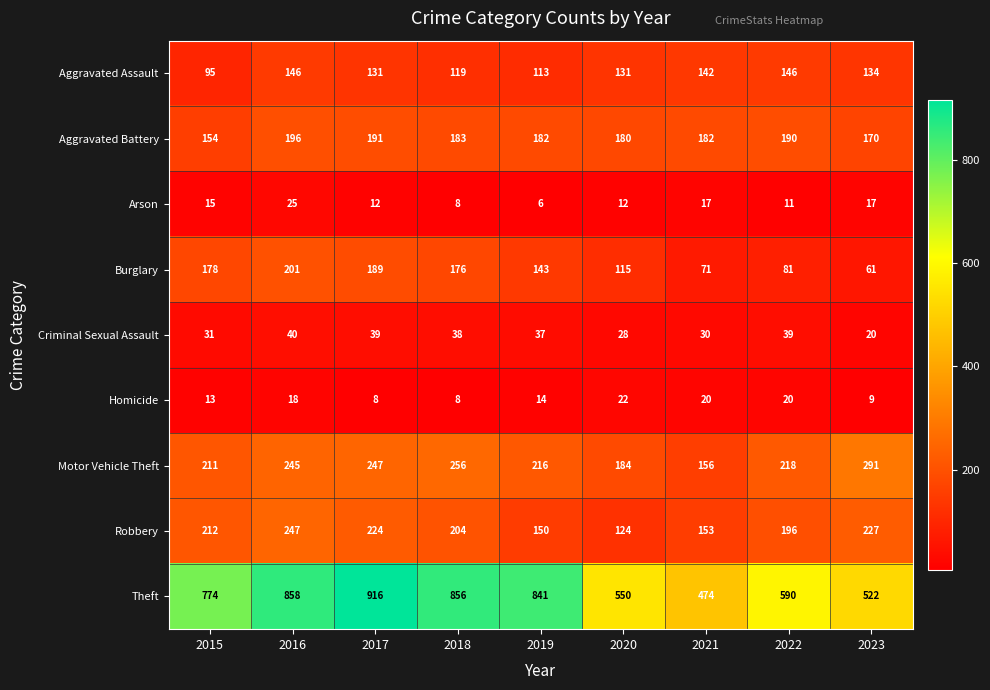

Which series has the largest total across all categories?

Theft